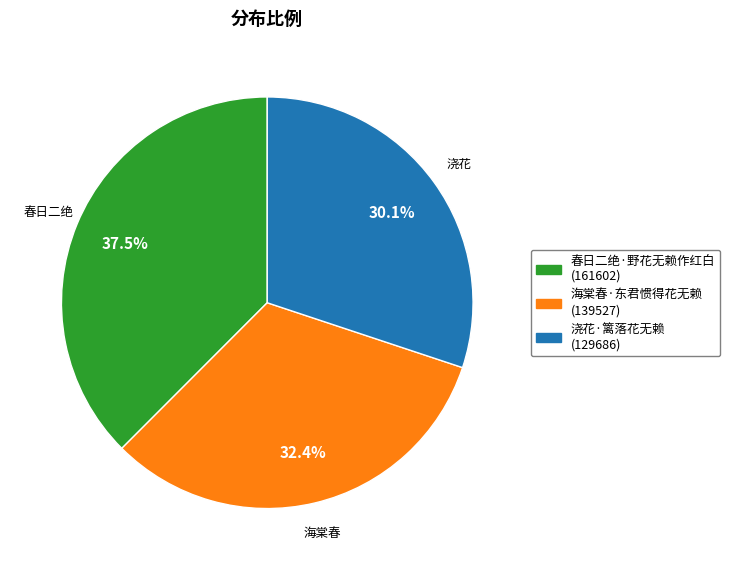

Is it true that 海棠春·东君惯得花无赖 is 32% of the pie?

True